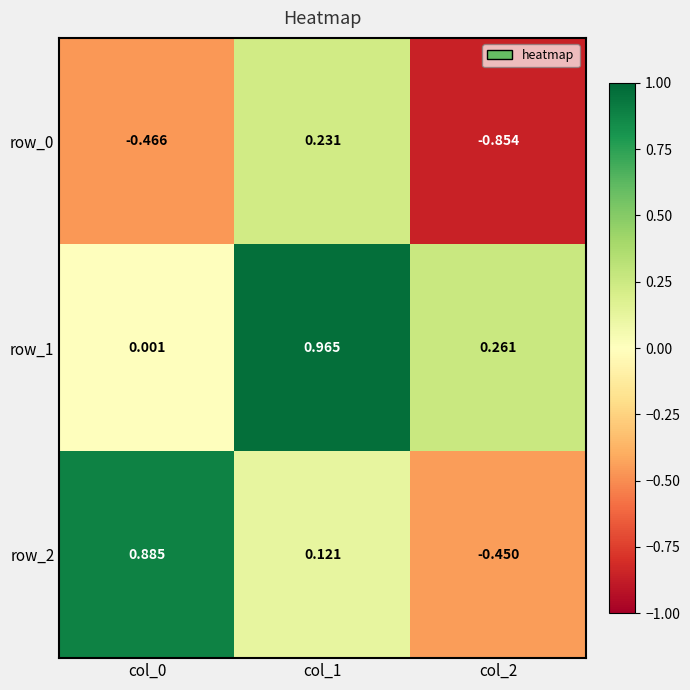

What is the difference between the highest and lowest values at col_1?

0.8